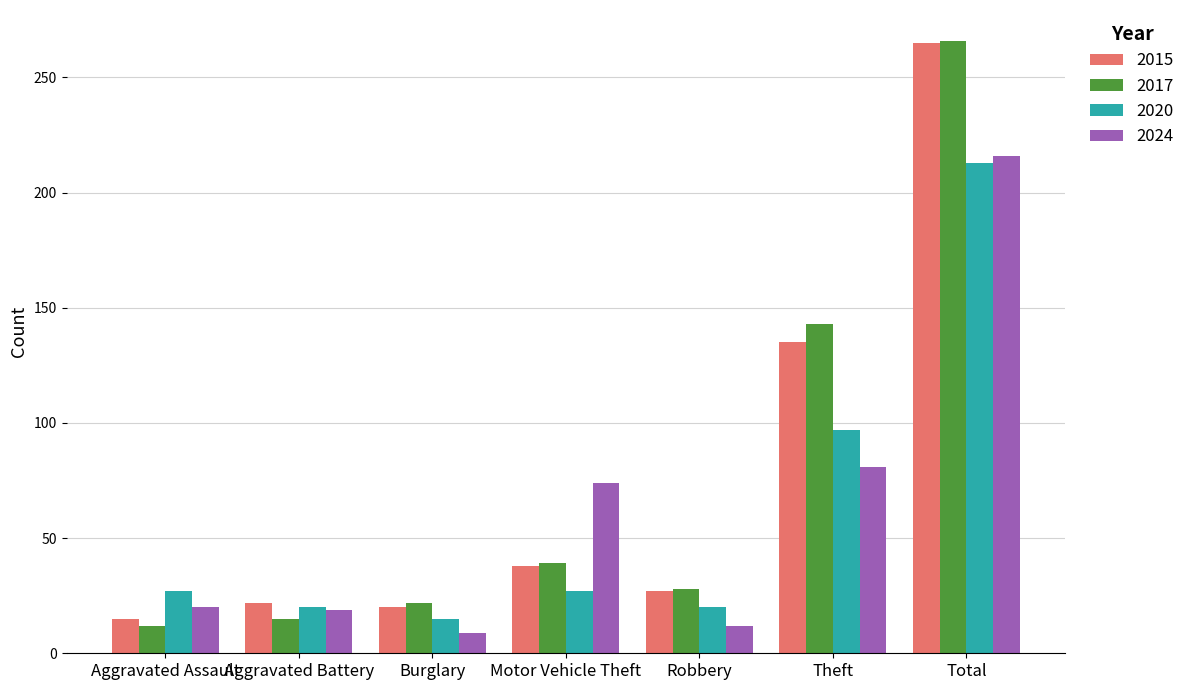

What is the difference between the highest and lowest values at Theft?

62